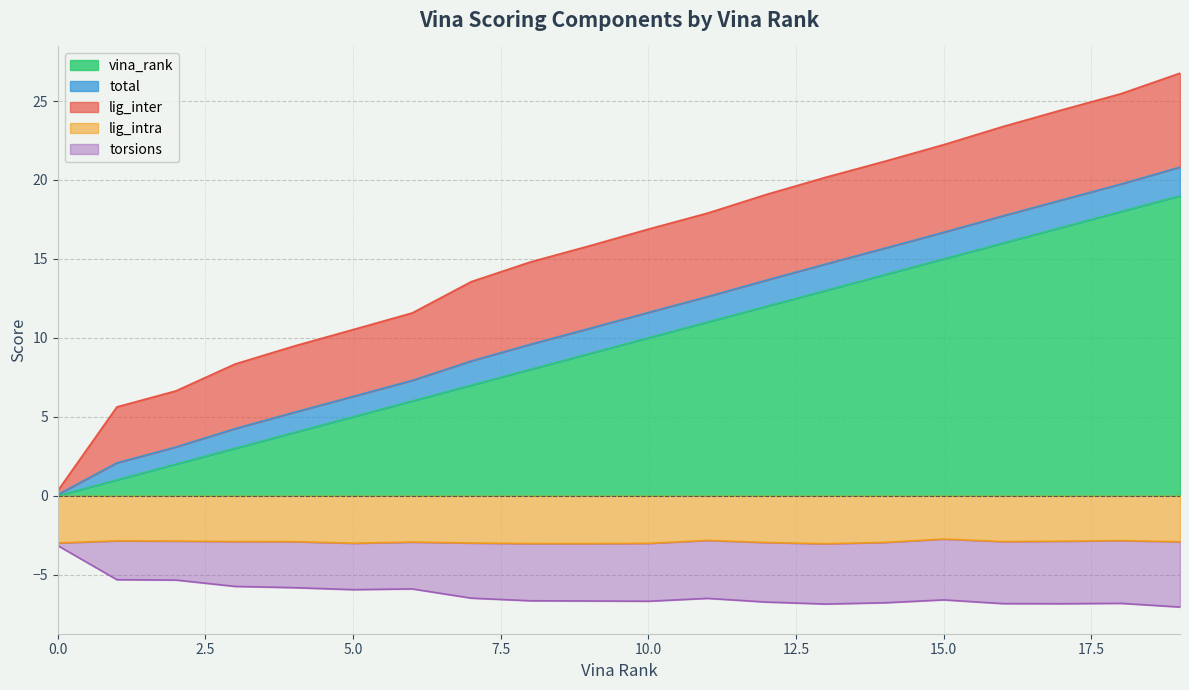

At which label does vina_rank first exceed 10?

11